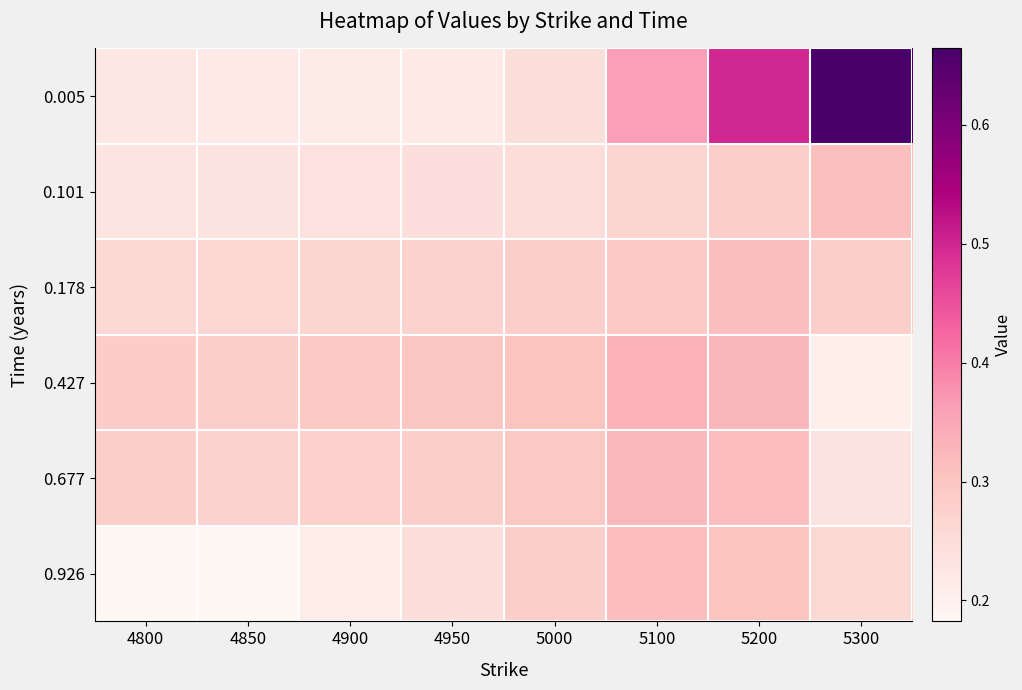

Reading right to left, extract all data points from this chart.

0.005: 5300=0.7	5200=0.5	5100=0.4	5000=0.2	4950=0.2	4900=0.2	4850=0.2	4800=0.2
0.101: 5300=0.3	5200=0.3	5100=0.3	5000=0.2	4950=0.2	4900=0.2	4850=0.2	4800=0.2
0.178: 5300=0.3	5200=0.3	5100=0.3	5000=0.3	4950=0.3	4900=0.3	4850=0.3	4800=0.3
0.427: 5300=0.2	5200=0.3	5100=0.3	5000=0.3	4950=0.3	4900=0.3	4850=0.3	4800=0.3
0.677: 5300=0.2	5200=0.3	5100=0.3	5000=0.3	4950=0.3	4900=0.3	4850=0.3	4800=0.3
0.926: 5300=0.3	5200=0.3	5100=0.3	5000=0.3	4950=0.2	4900=0.2	4850=0.2	4800=0.2